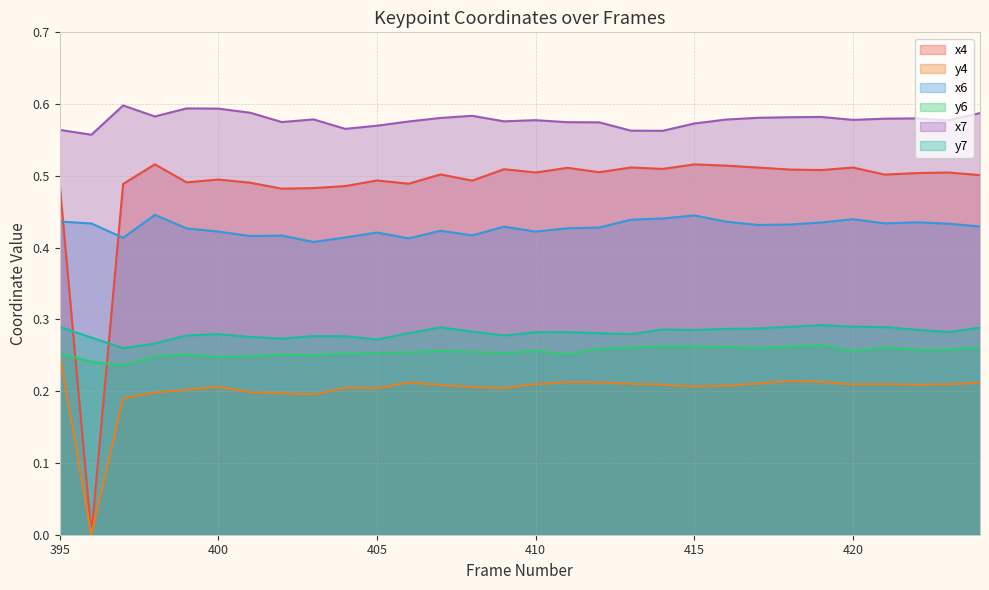

Is the value of x4 at 423 greater than the value of x6 at 417?

Yes